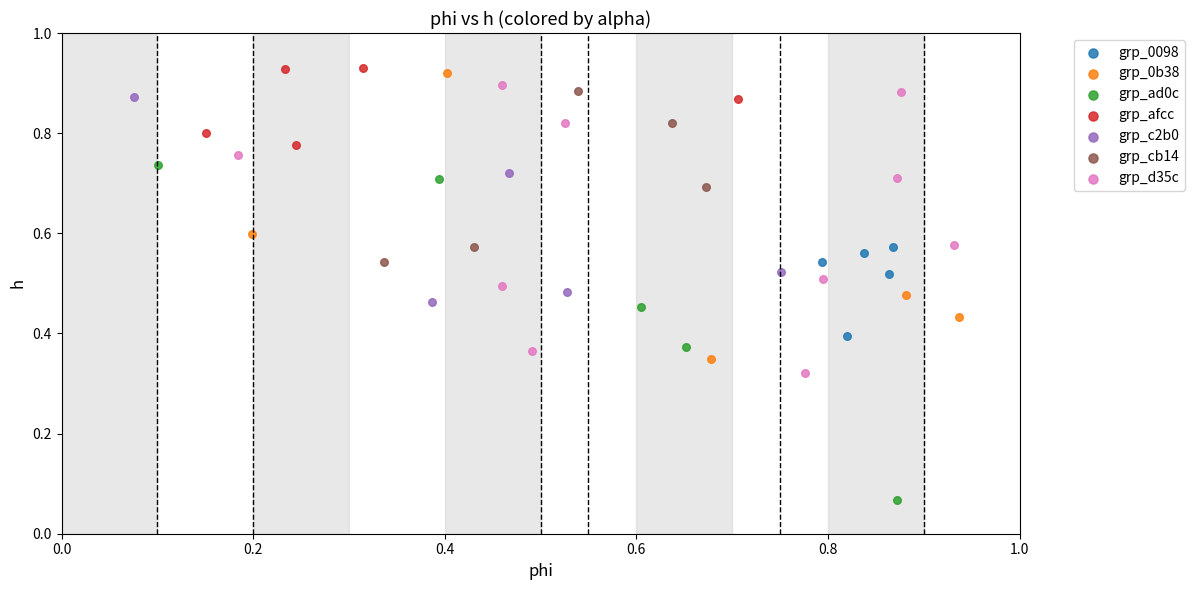

What are all the series names shown in the legend?

grp_0098, grp_0b38, grp_ad0c, grp_afcc, grp_c2b0, grp_cb14, grp_d35c